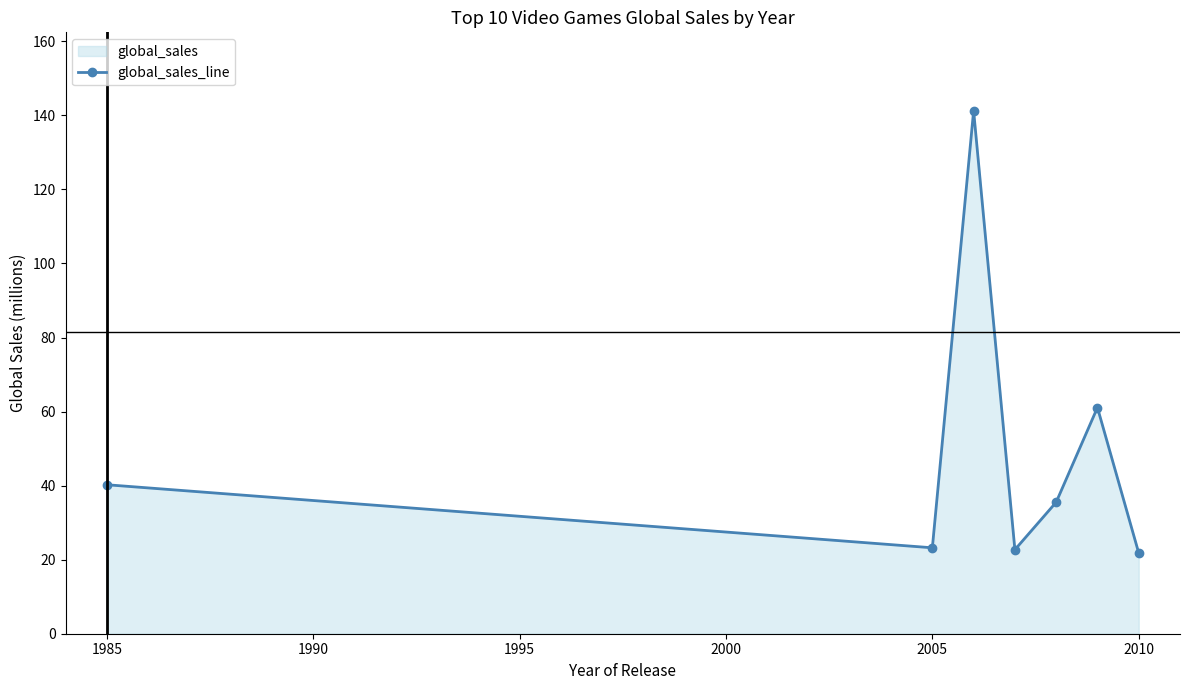

What is the minimum value shown in the chart?

21.8